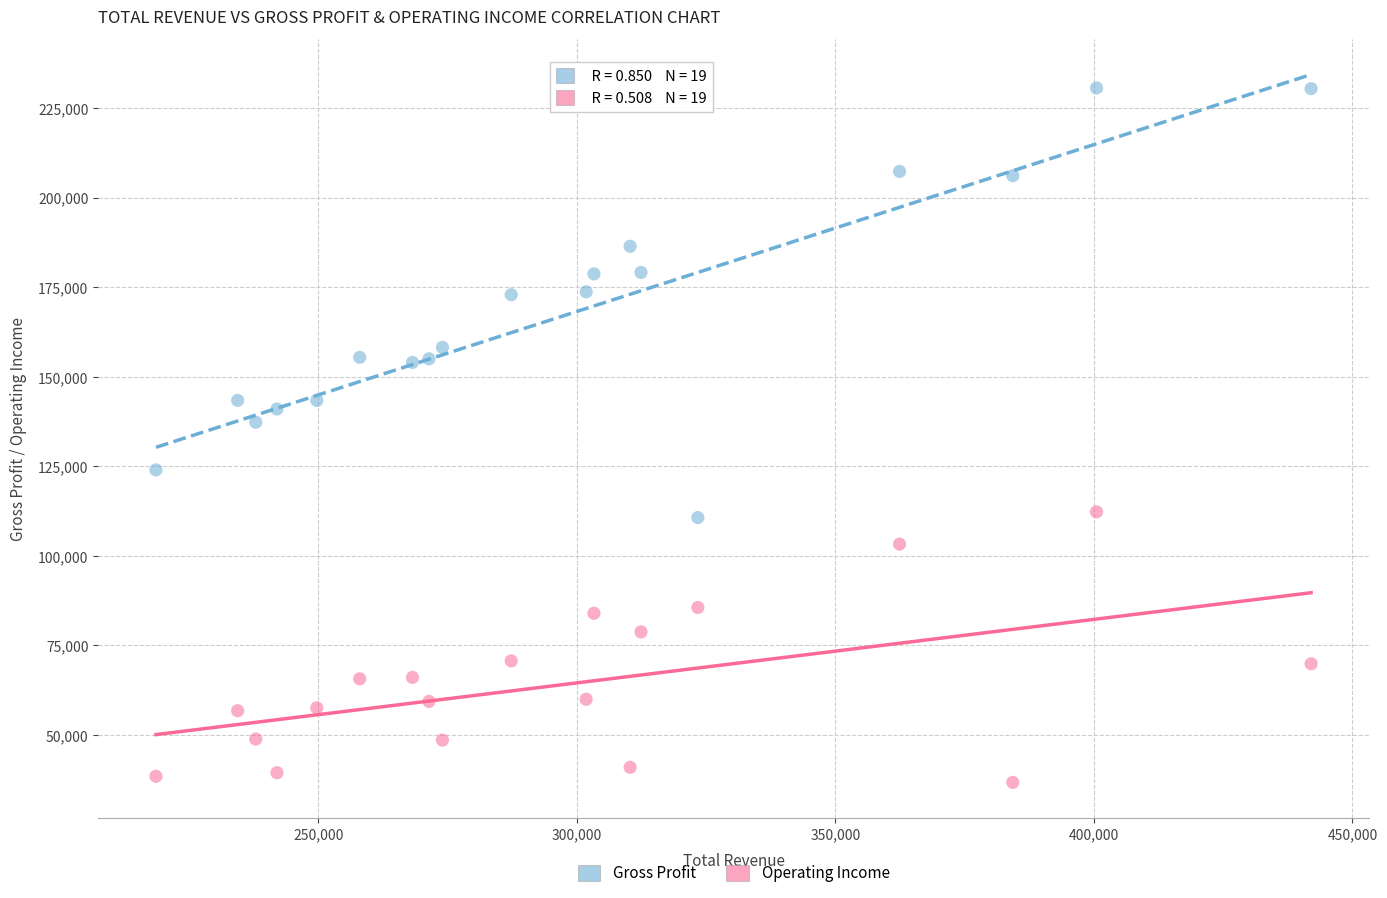

Which series reaches the minimum Y coordinate?

Operating Income